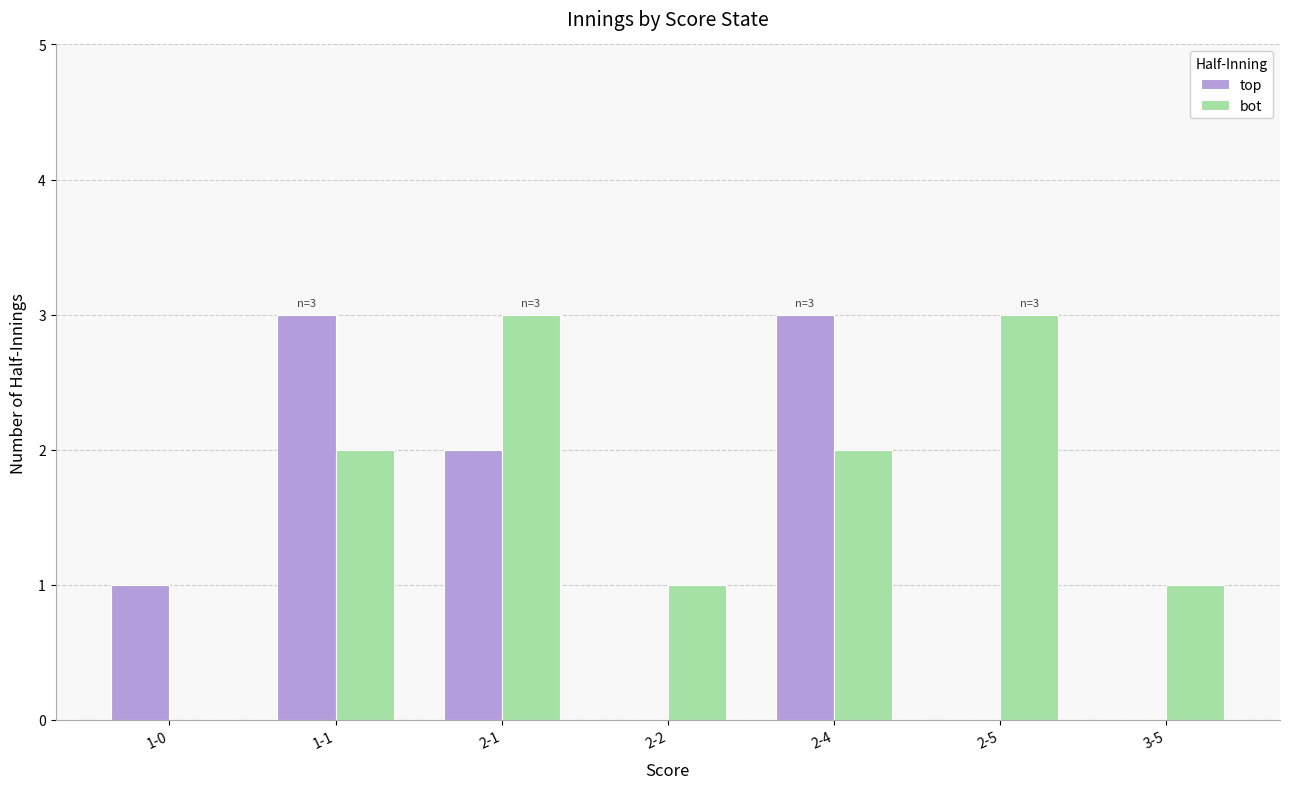

Does the chart contain stacked bars?

No